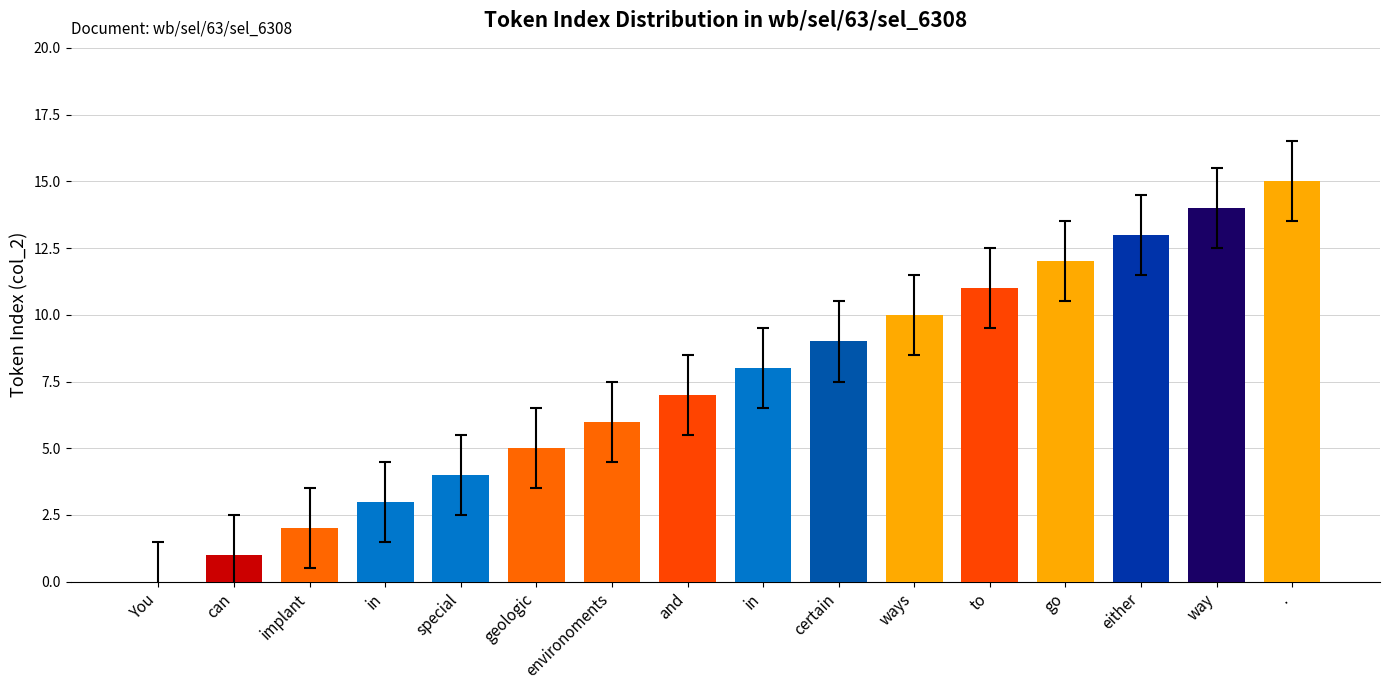

List the labels in order of value, smallest first.

You, can, implant, in, special, geologic, environoments, and, in, certain, ways, to, go, either, way, .